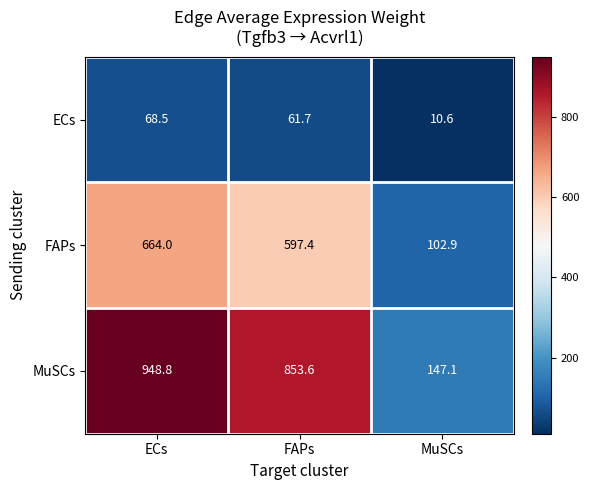

What is the difference between the FAPs values at FAPs and ECs?

66.6